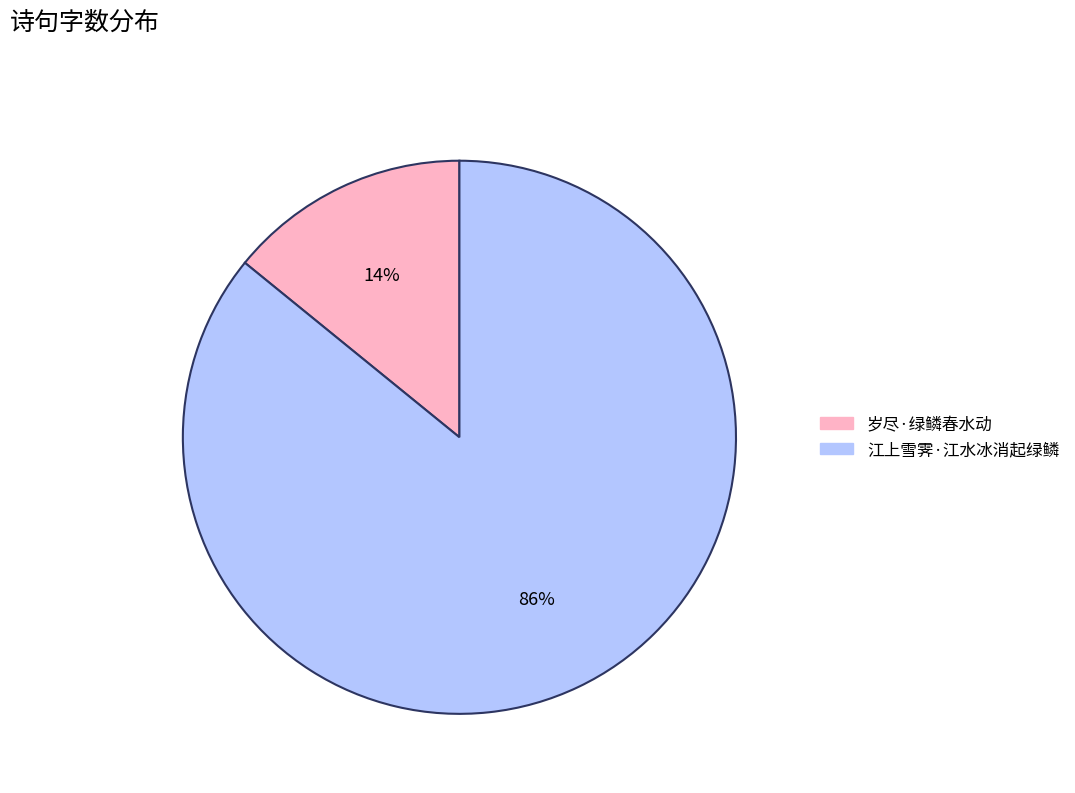

What percentage is the 岁尽·绿鳞春水动 slice, to the nearest percent?

14%